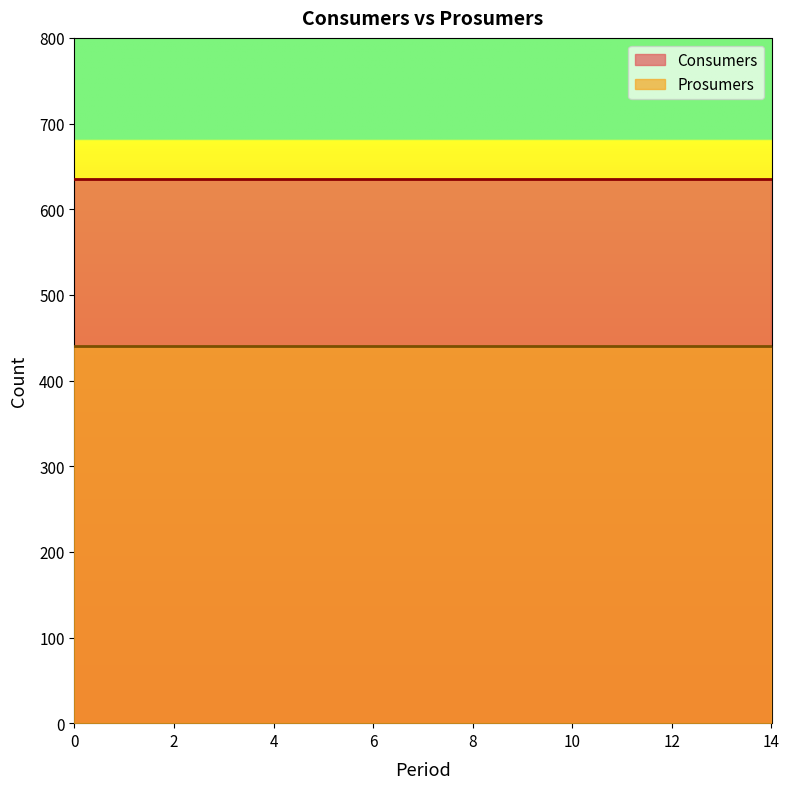

True or false: Consumers has more than 1 points higher than both neighbors.

False